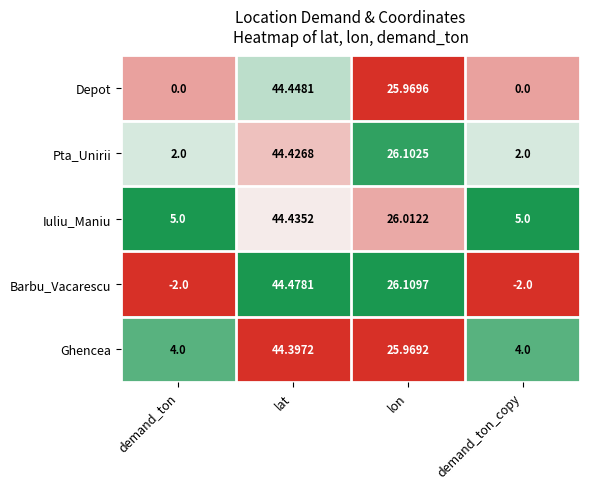

At which category is the sum across all series the highest?

lat